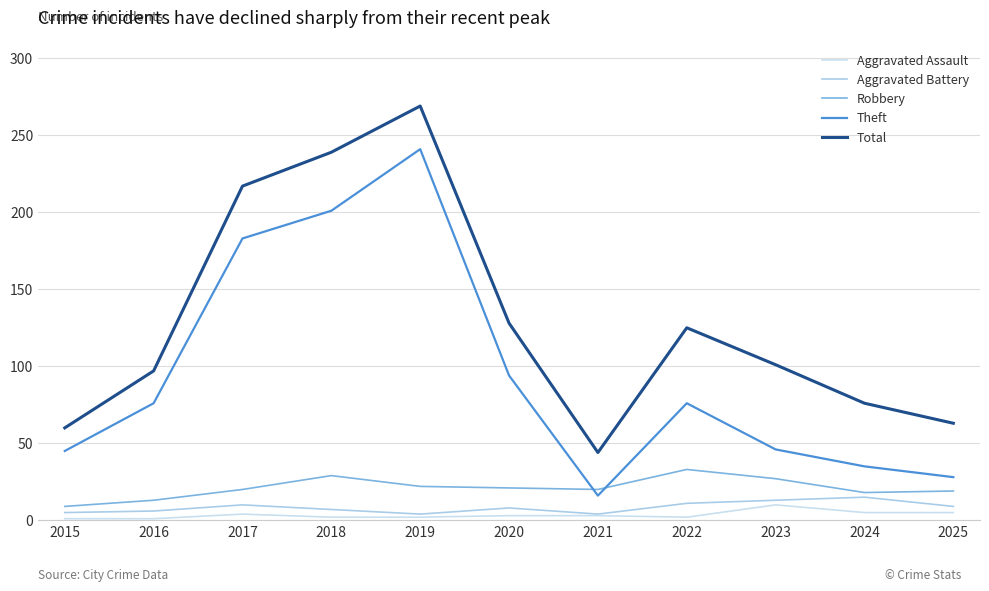

Rank the categories by Robbery value from lowest to highest.

2015, 2016, 2024, 2025, 2017, 2021, 2020, 2019, 2023, 2018, 2022